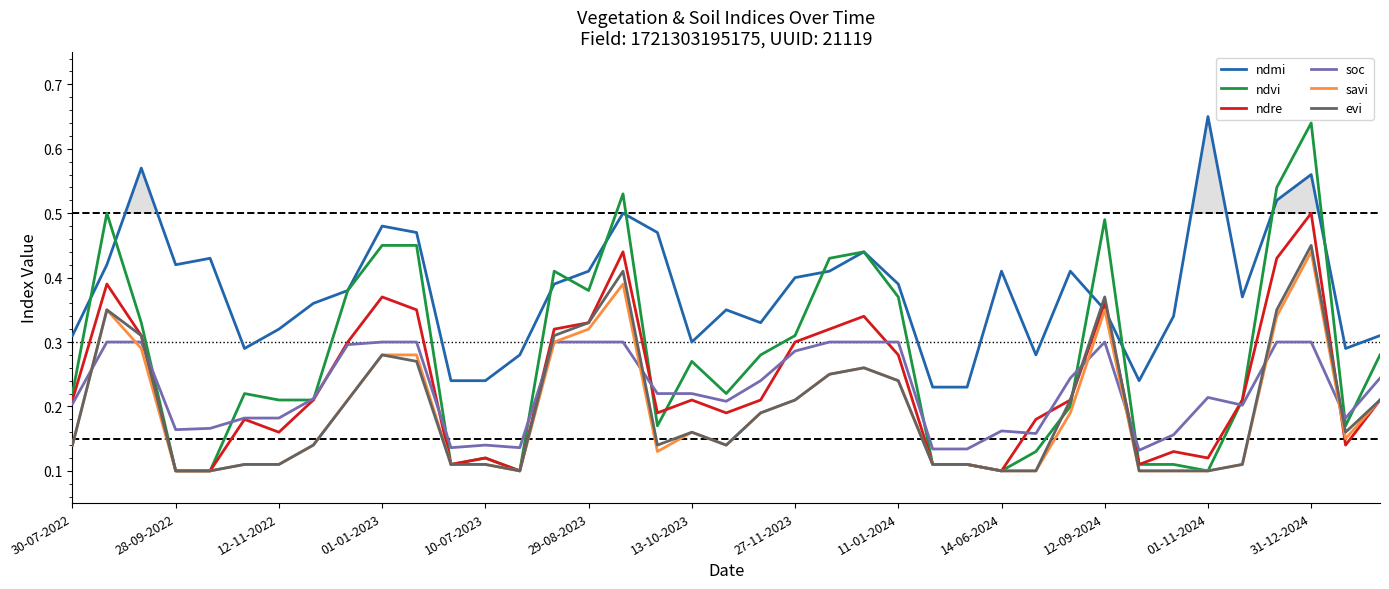

Is it true that ndre equals 0.2 at 01-11-2024?

False